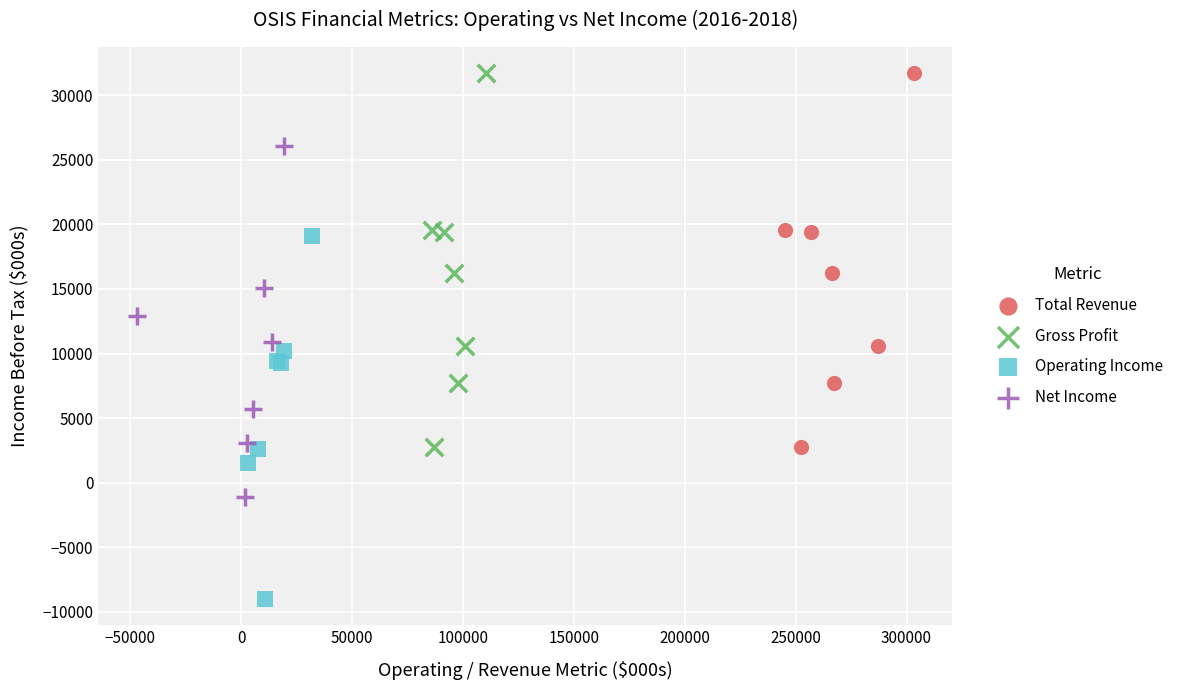

Which series contains the lowest Y value?

Operating Income